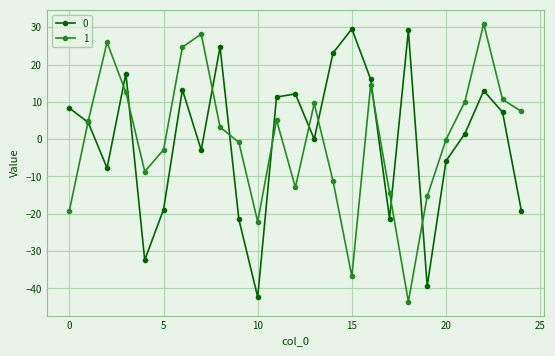

What is the greatest value displayed?

30.9